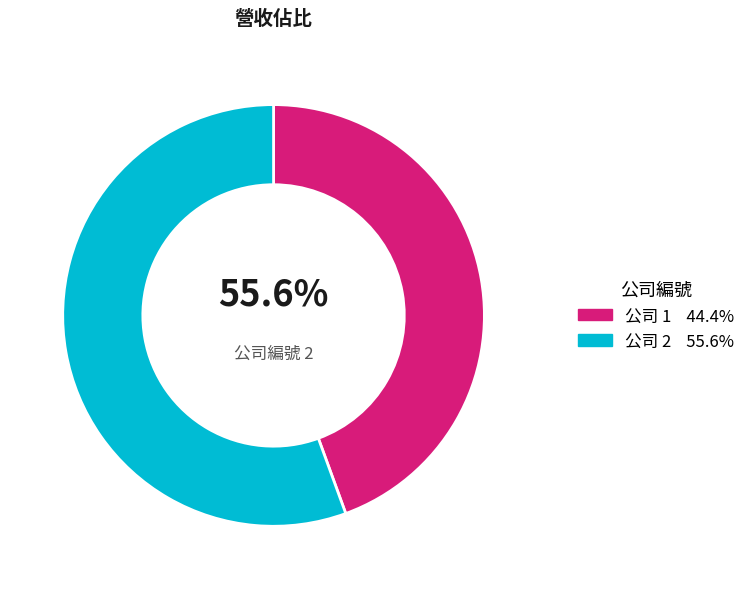

Is there a majority slice in this chart?

Yes